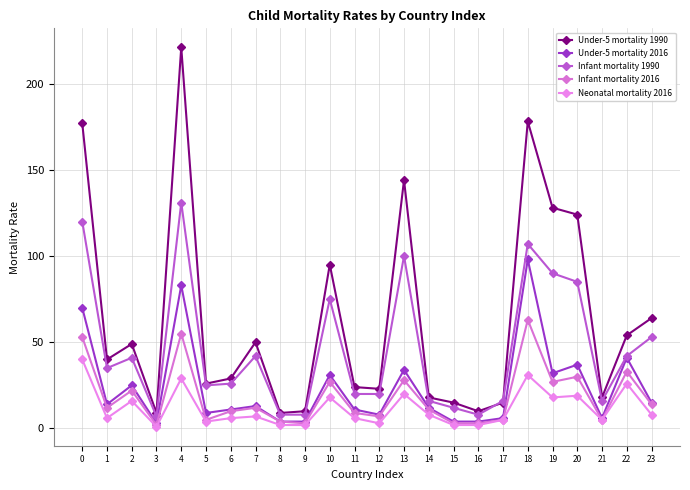

At which label is Infant mortality 1990 closest to 69?

10